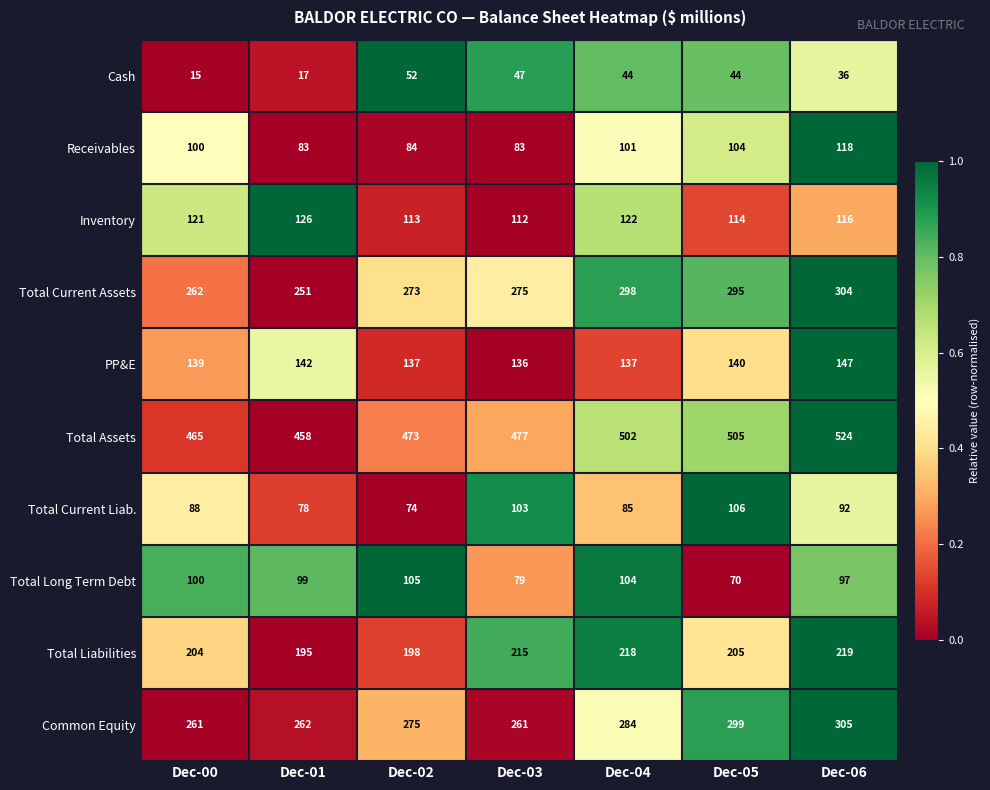

What value does the Total Current Assets series have at Dec-01, to the nearest 5?

250